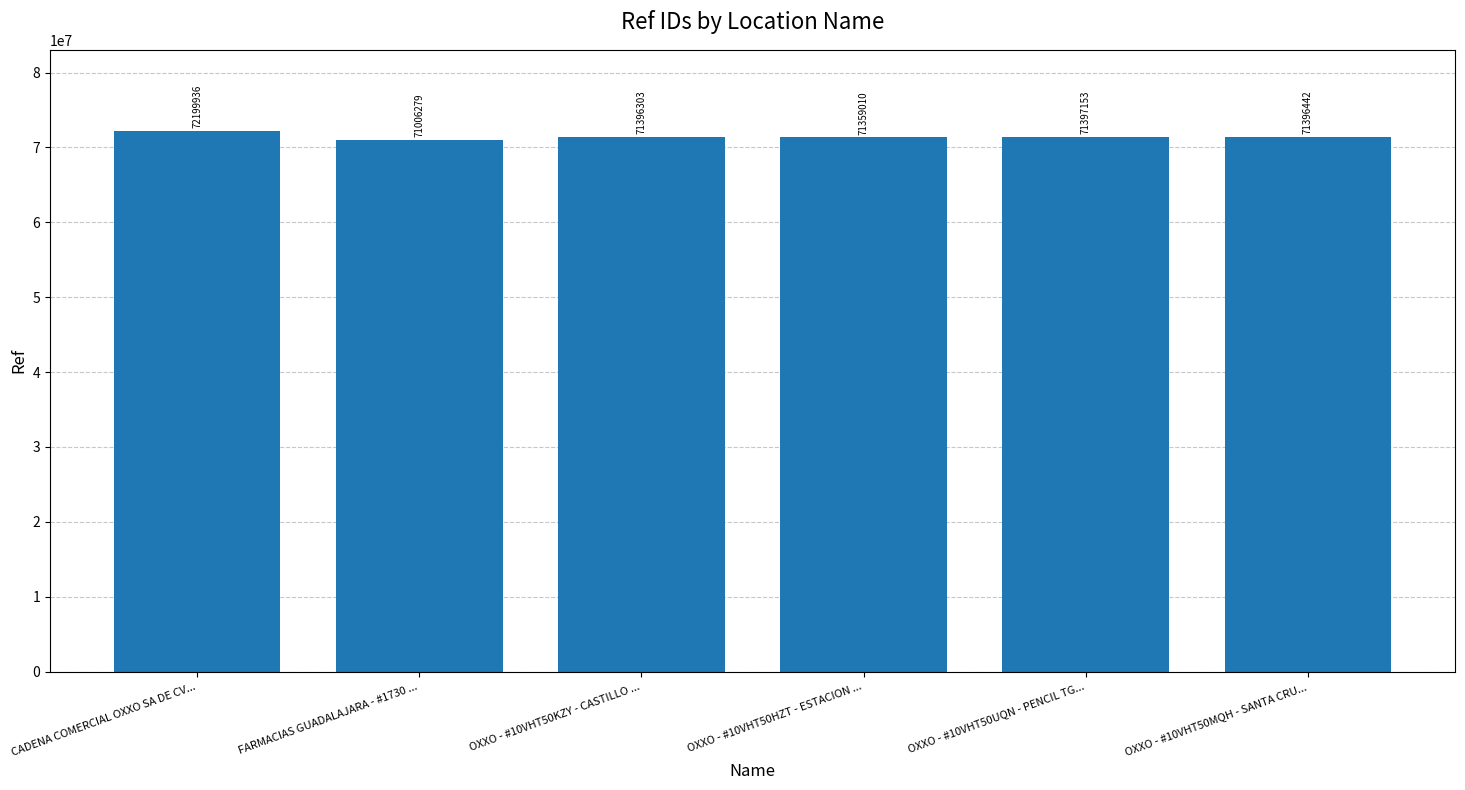

What is the greatest value displayed?

72199936